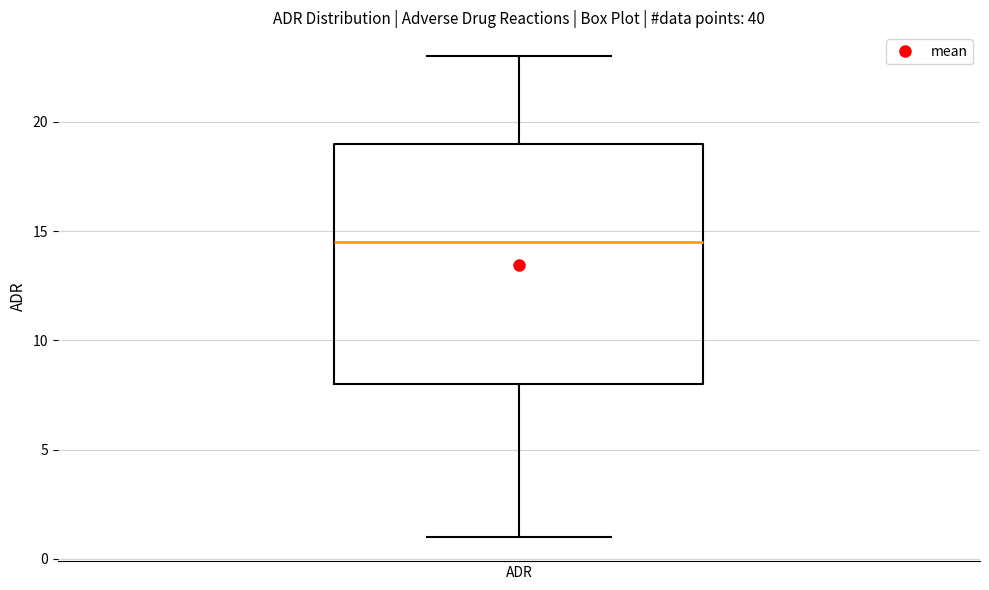

Transcribe this box plot: give where the median line is, the range the box spans, and where the two whiskers end, as read against the y-axis. The values are not printed on the chart, so give them approximately, as read against the axis.

median 14.5, box 8.0 to 19.0, whiskers 1.0 to 23.0